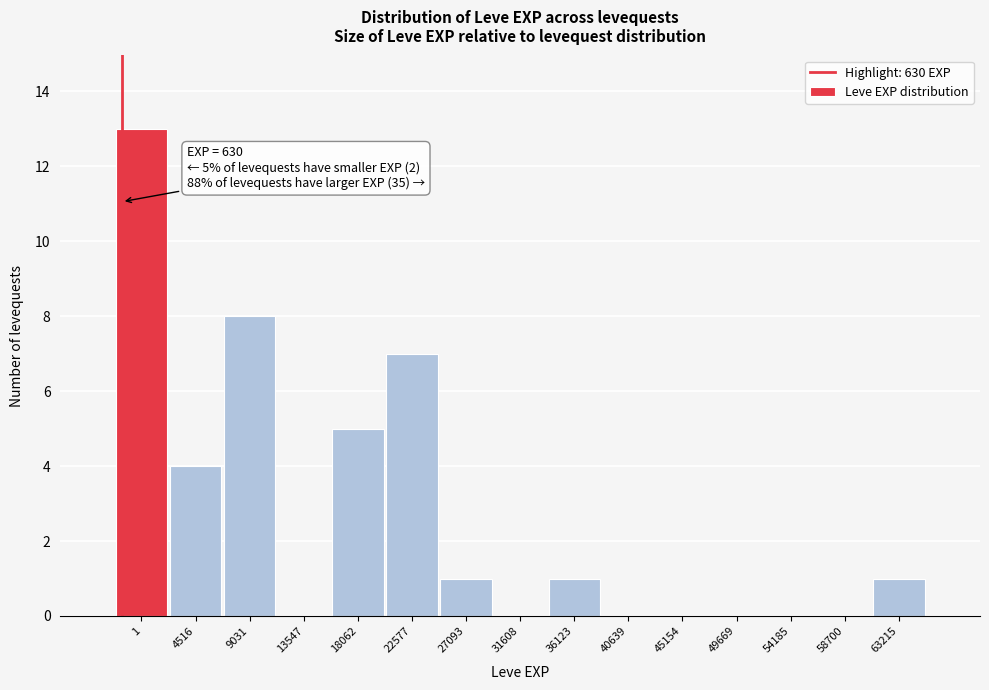

Reading left to right, list all the values displayed in this chart.

1=13	4516=4	9031=8	13547=0	18062=5	22577=7	27093=1	31608=0	36123=1	40639=0	45154=0	49669=0	54185=0	58700=0	63215=1